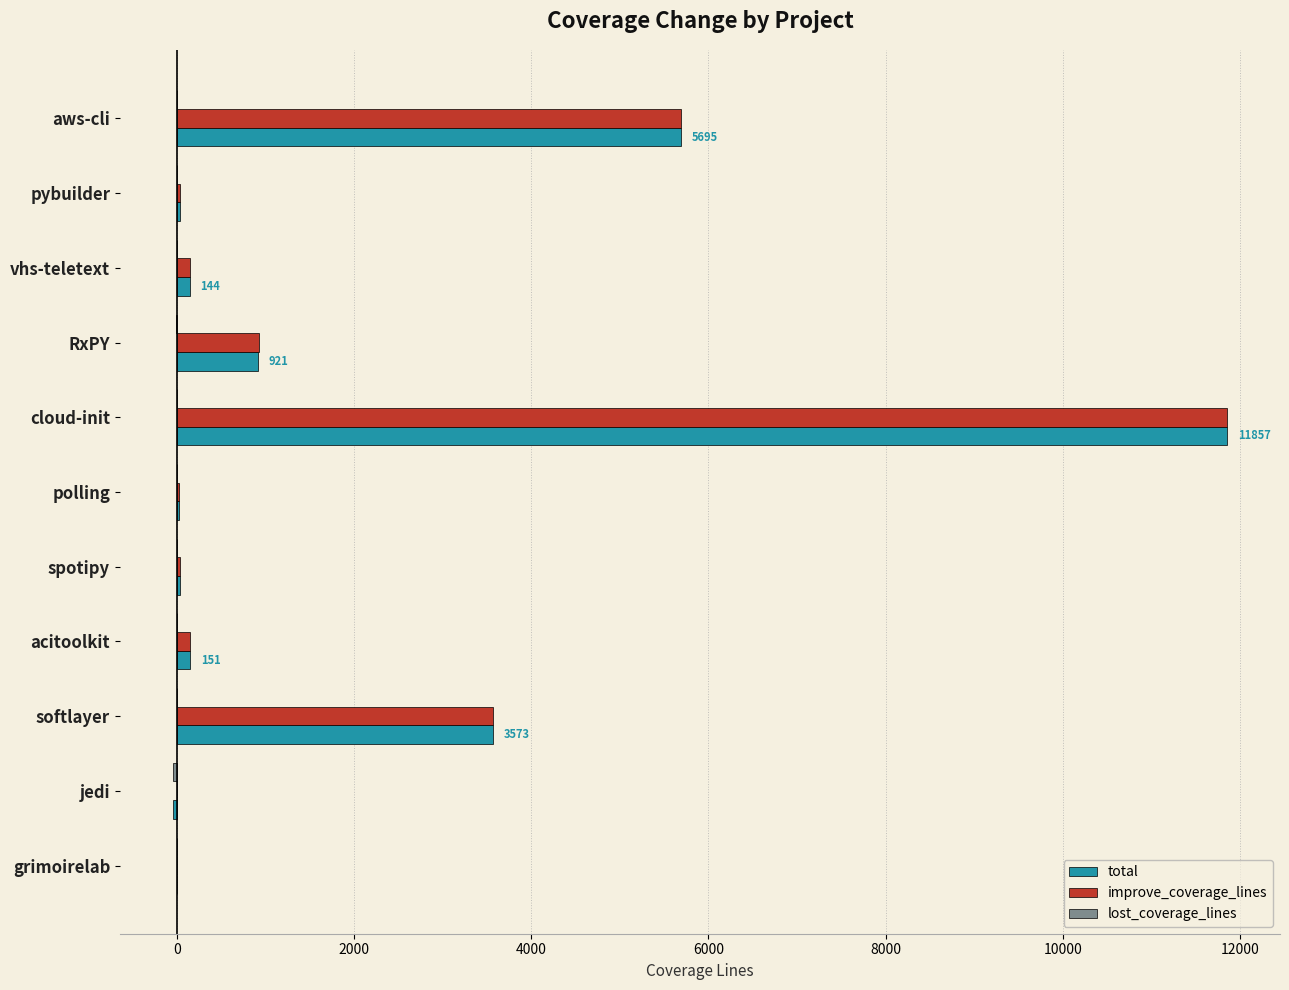

What is the maximum value shown in the chart?

11856.9